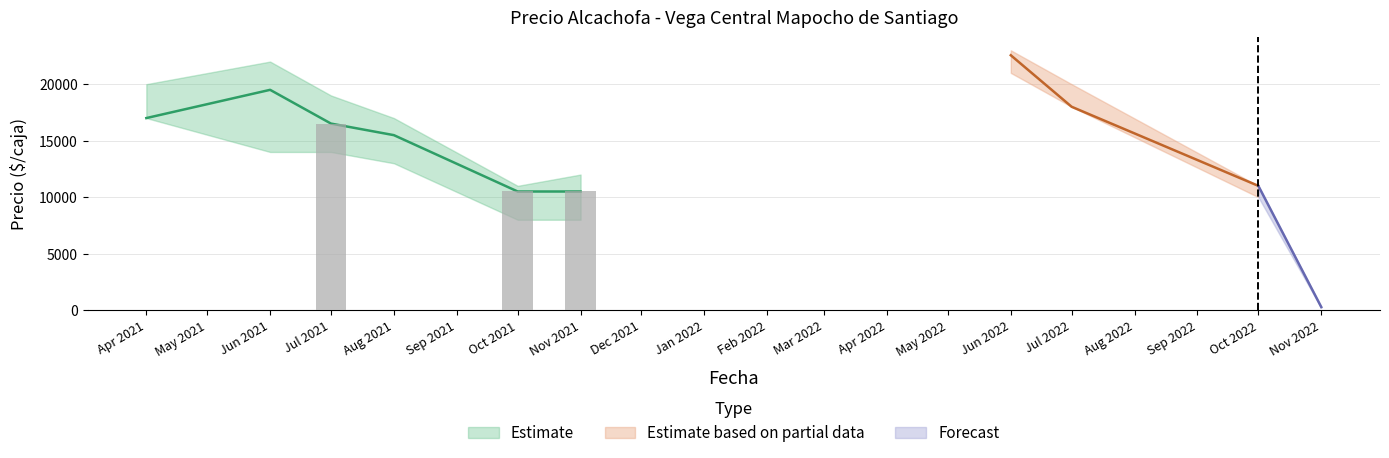

Which category has the lowest value across all series?

2022-11